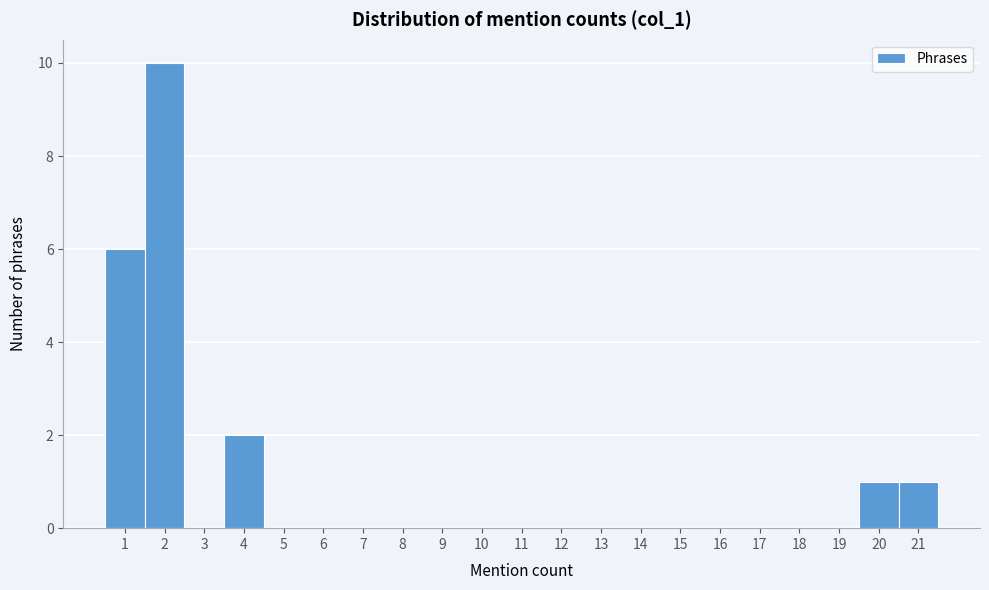

Reading left to right, list every bar in this chart as the range it spans on the x-axis followed by its height. The values are not printed on the chart, so give them approximately, as read against the axis.

0.5 to 1.5: 6
1.5 to 2.5: 10
2.5 to 3.5: 0
3.5 to 4.5: 2
4.5 to 5.5: 0
5.5 to 6.5: 0
6.5 to 7.5: 0
7.5 to 8.5: 0
8.5 to 9.5: 0
9.5 to 10.5: 0
10.5 to 11.5: 0
11.5 to 12.5: 0
12.5 to 13.5: 0
13.5 to 14.5: 0
14.5 to 15.5: 0
15.5 to 16.5: 0
16.5 to 17.5: 0
17.5 to 18.5: 0
18.5 to 19.5: 0
19.5 to 20.5: 1
20.5 to 21.5: 1